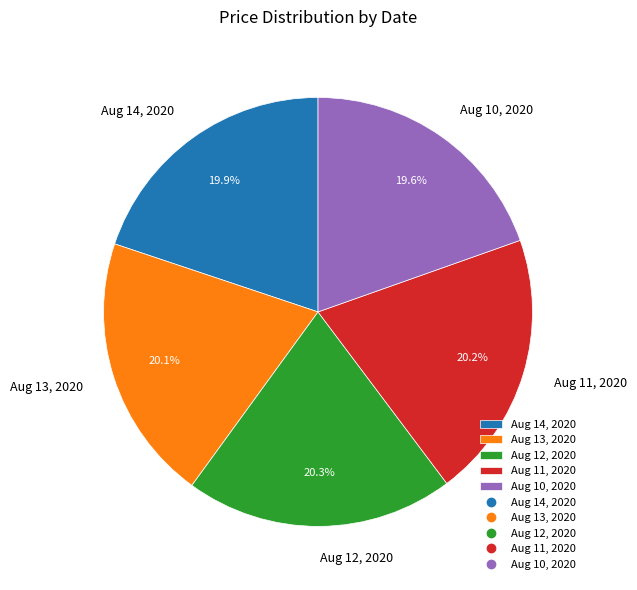

The Aug 13, 2020 slice represents 20% of the pie. True or false?

True